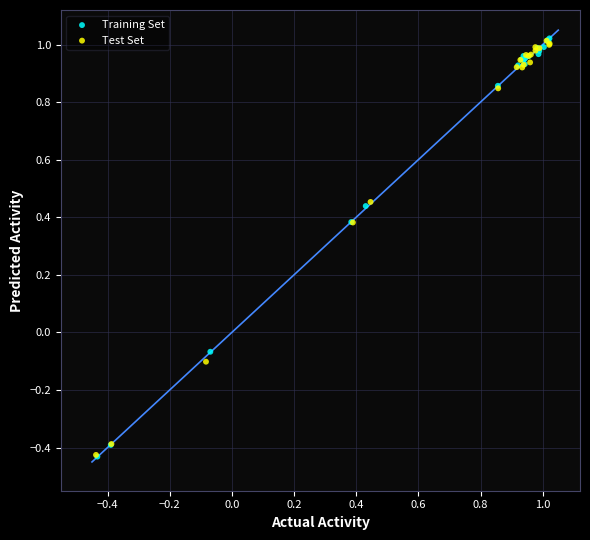

Which series has the largest Y range (max minus min)?

Training Set